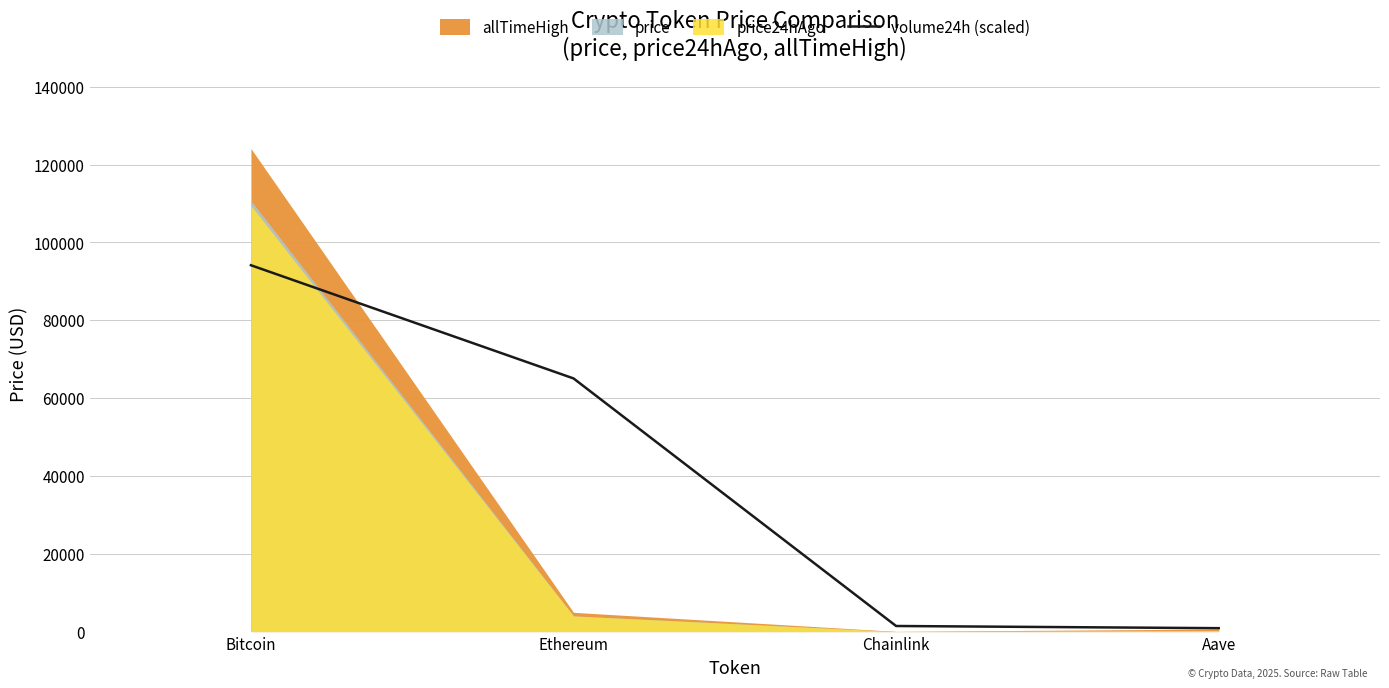

What is the label of the 4th point from the left?

Aave